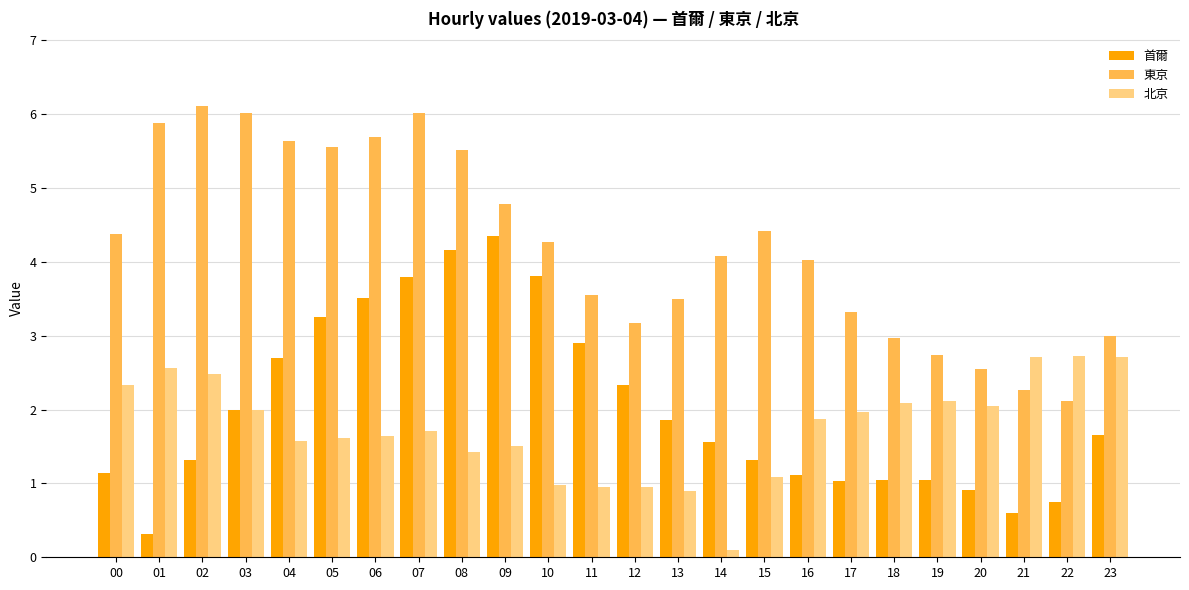

At how many categories does at least one series exceed 5?

8